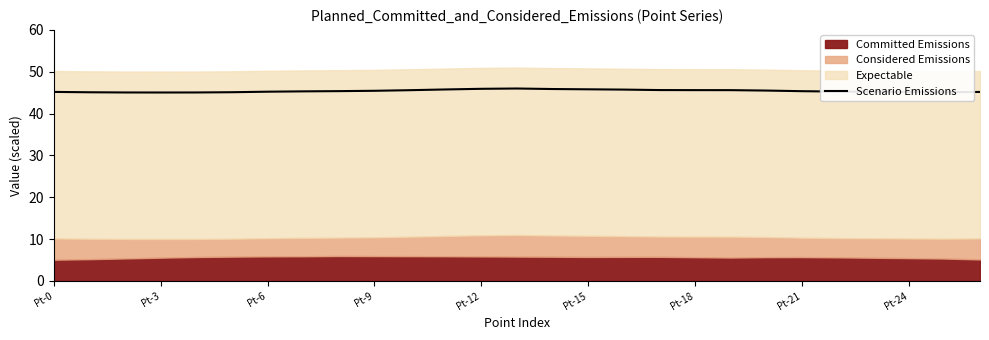

What is the maximum value for Scenario Emissions?

46.0